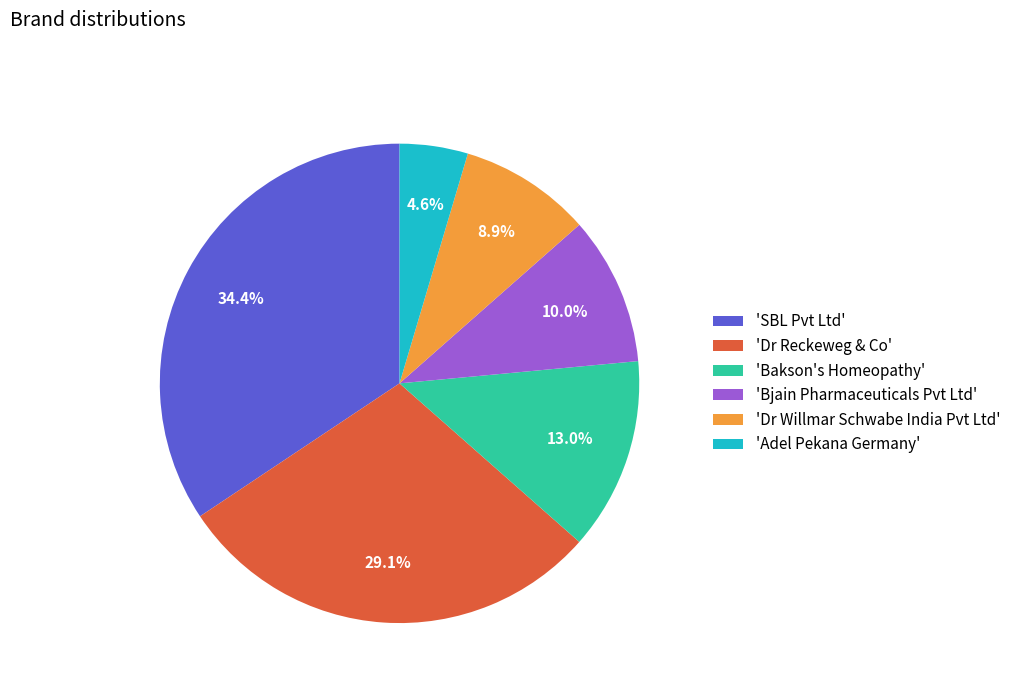

Which slice is the smallest?

'Adel Pekana Germany'